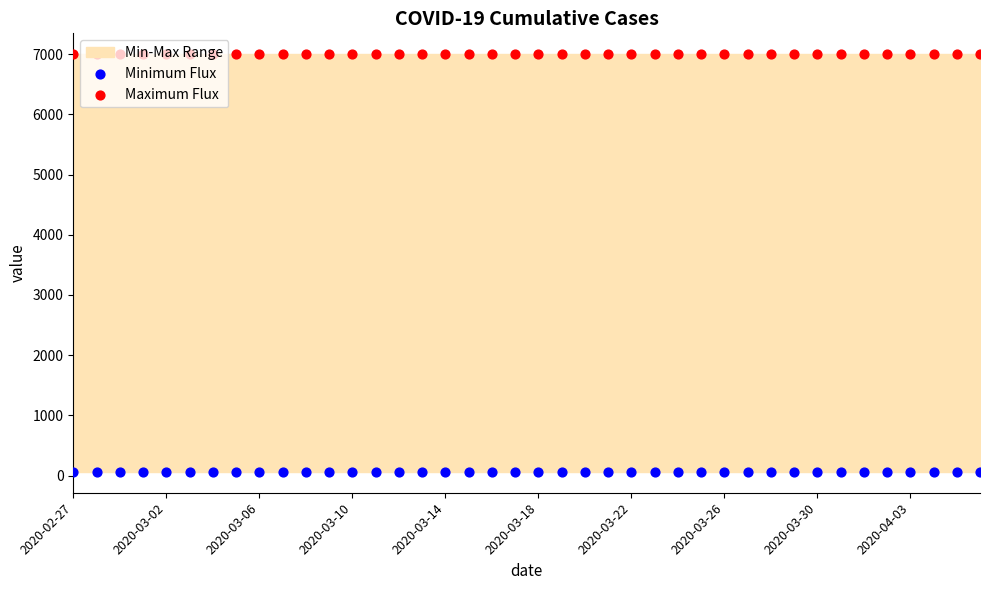

Which series has the largest total across all categories?

Maximum Flux